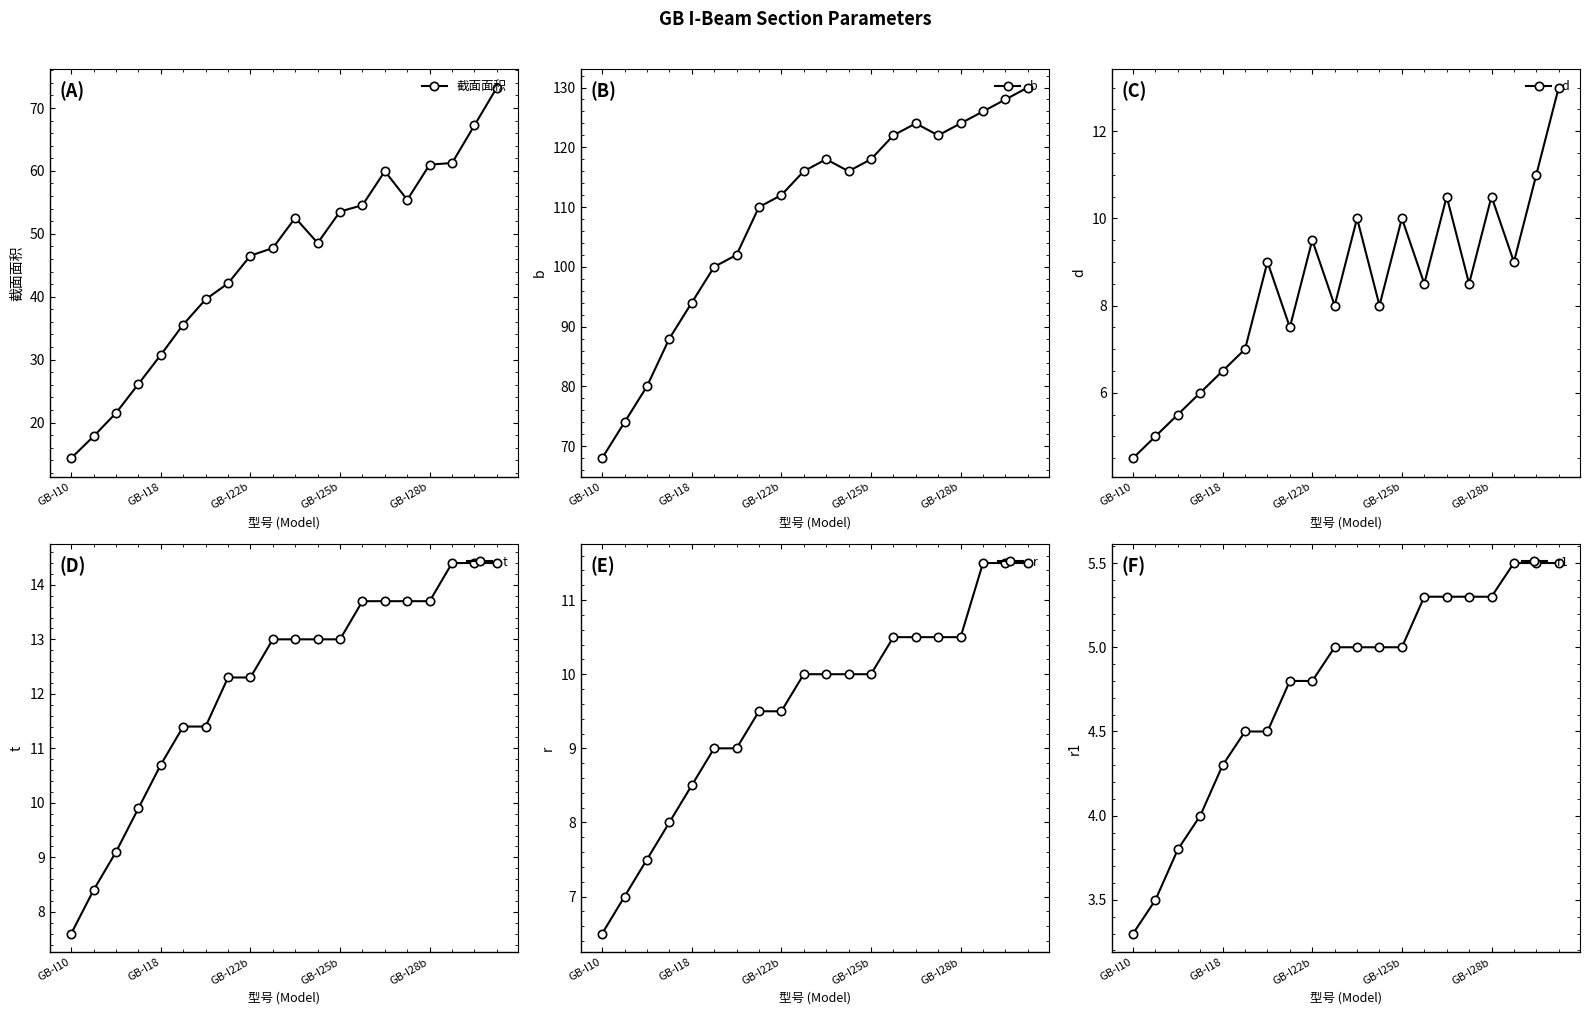

Does the chart have visible grid lines?

No